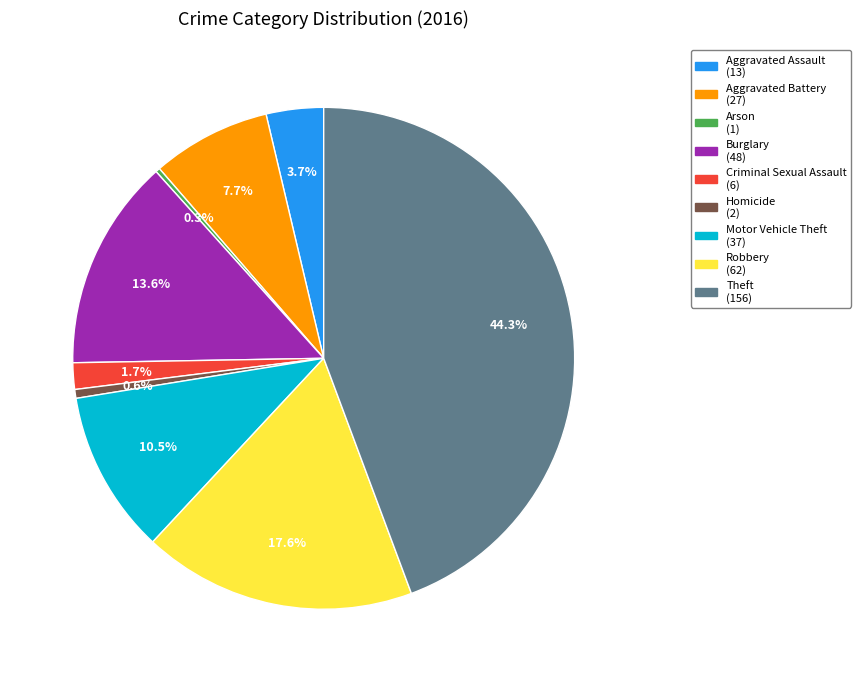

To the nearest percent, what is the average slice percentage?

11%